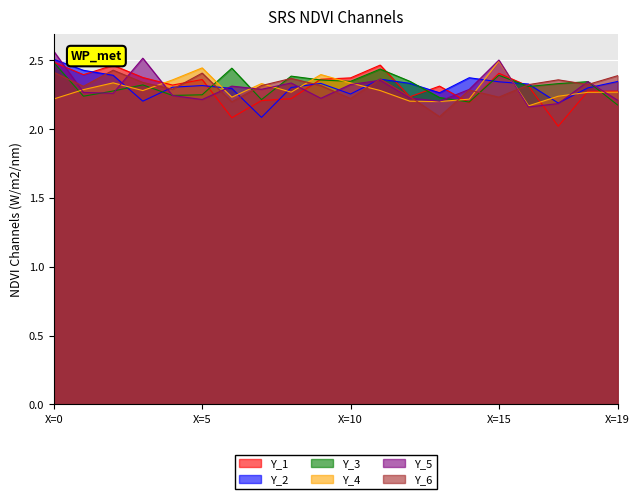

How many Y_2 values are between 2 and 3?

20